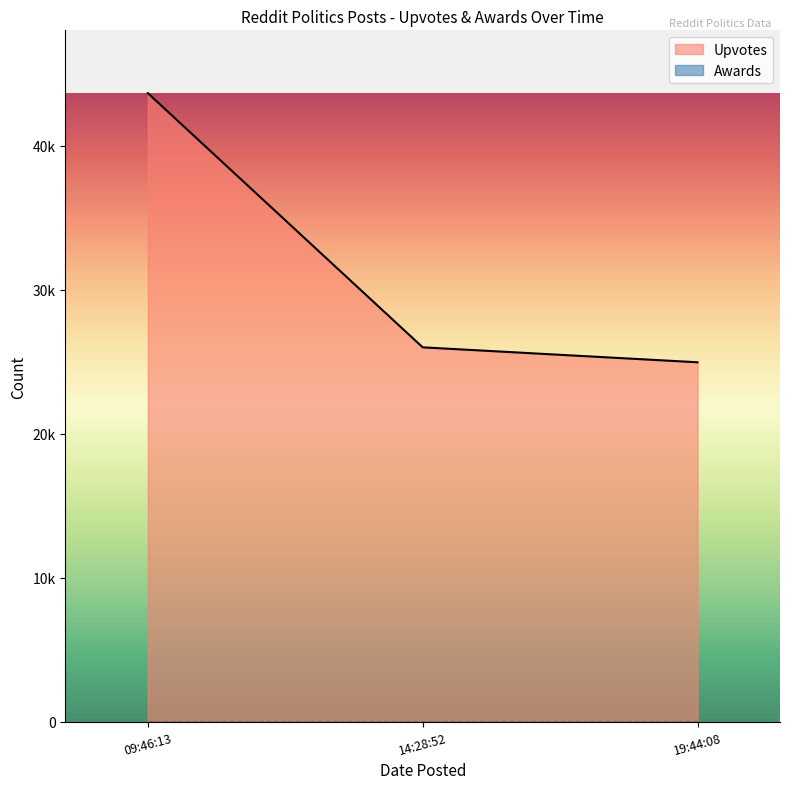

Does the chart have visible grid lines?

No